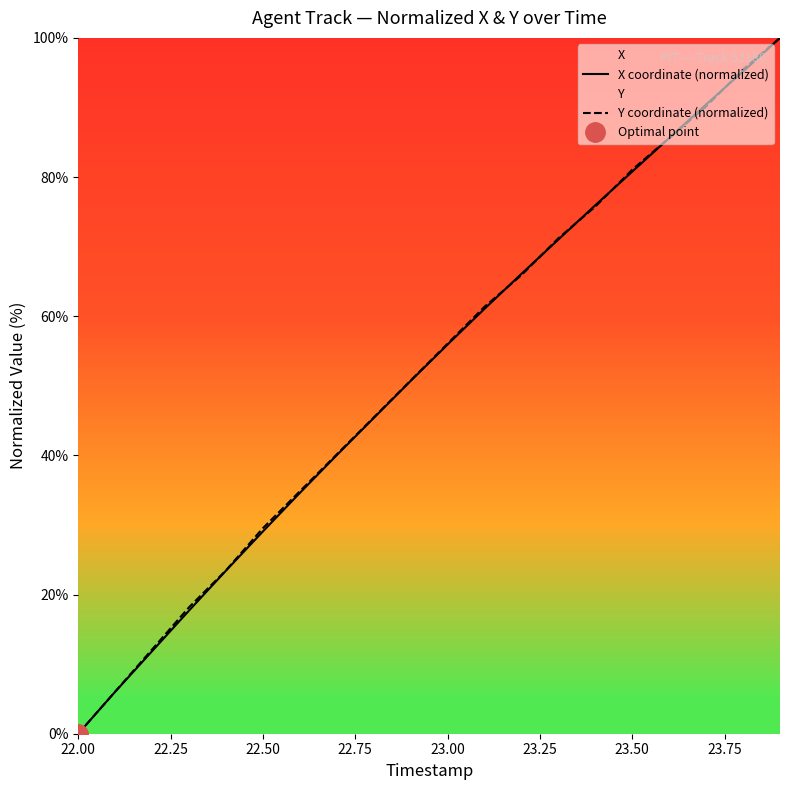

At which label does Y coordinate (normalized) reach its minimum?

22.00